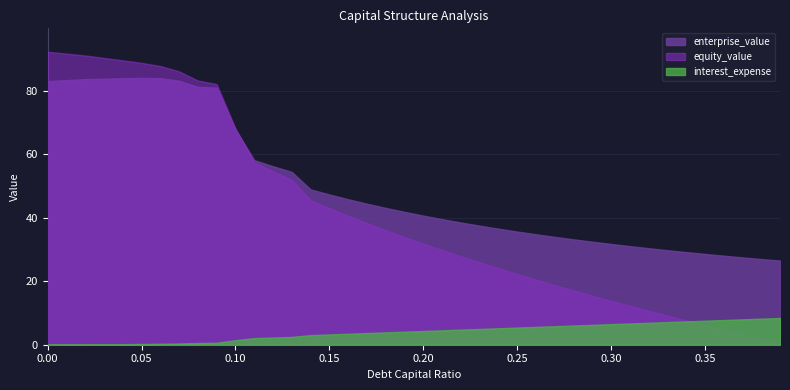

What is the label of the 18th point from the left?

0.17